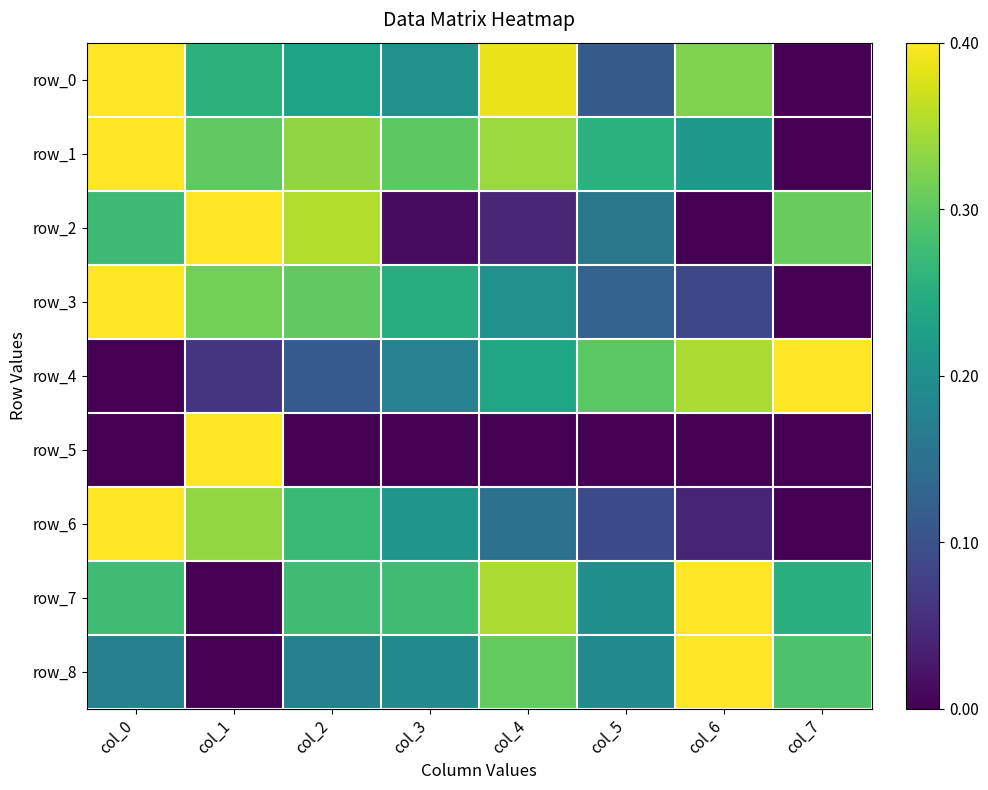

What is the spread (max minus min) of values at col_4?

1.0